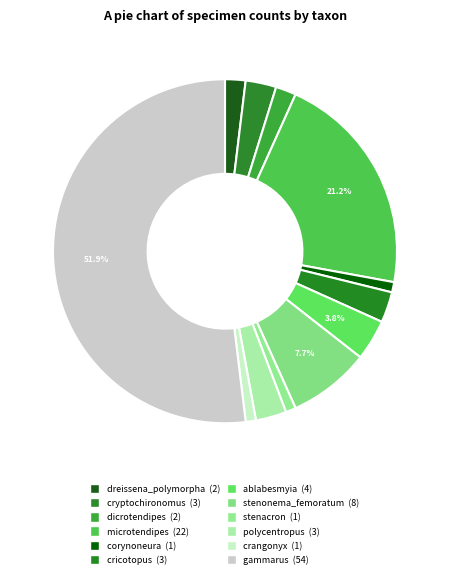

What percentage is NOT represented by gammarus?

48.1%